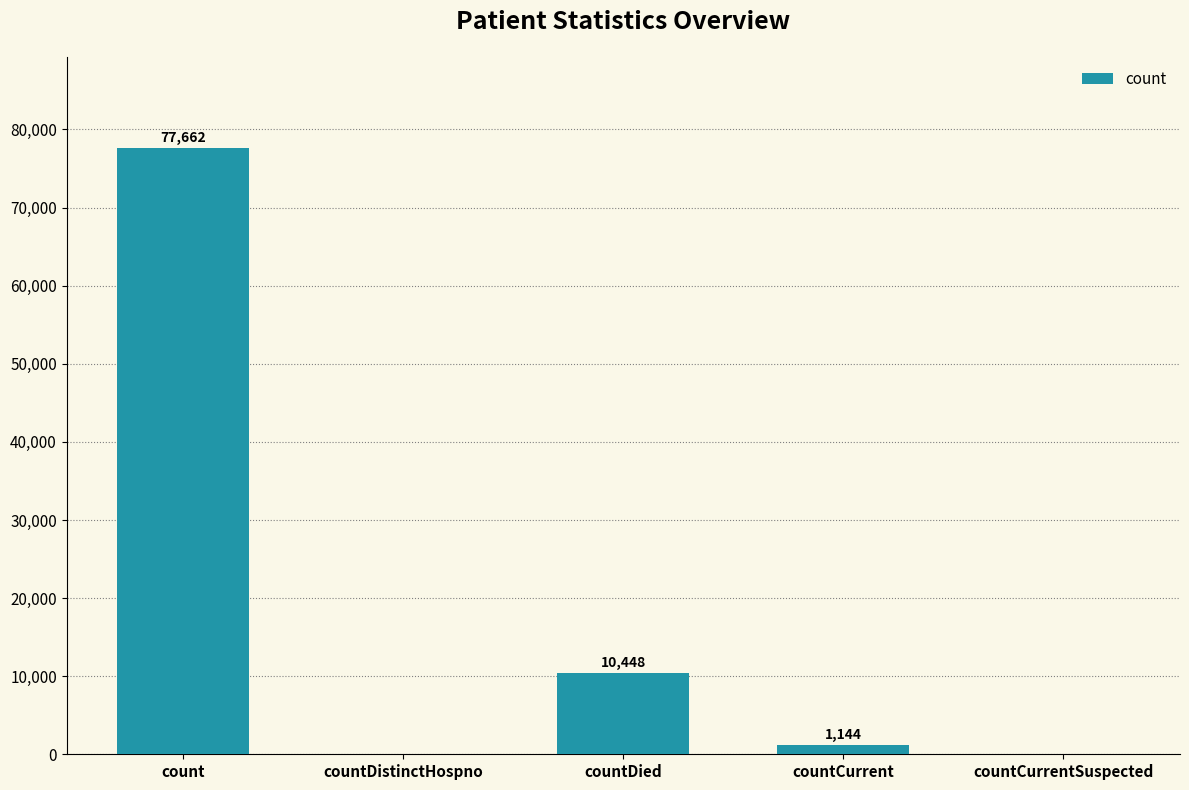

The value at countCurrentSuspected is 0. True or false?

True